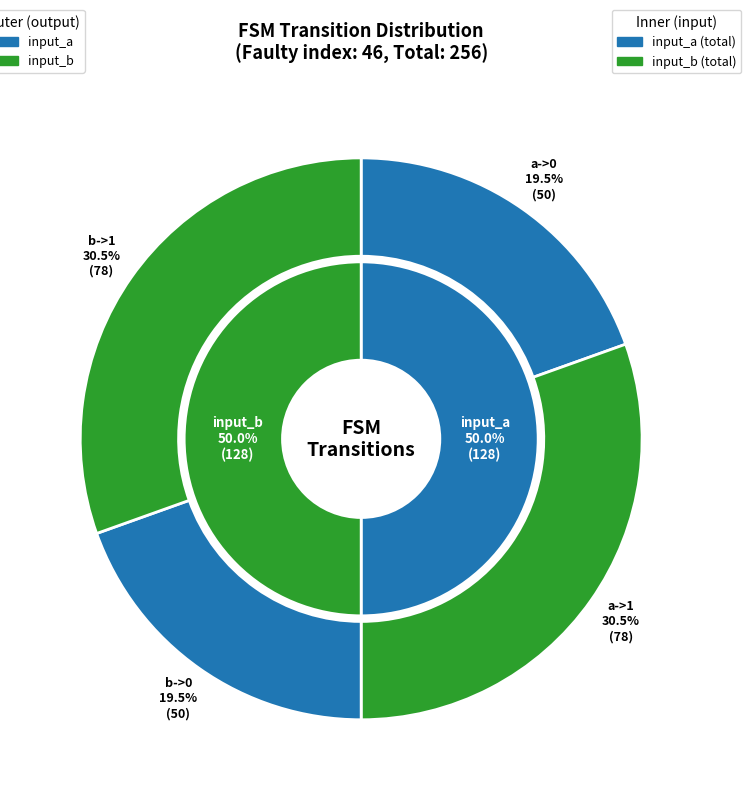

How many segments does this pie chart have?

2